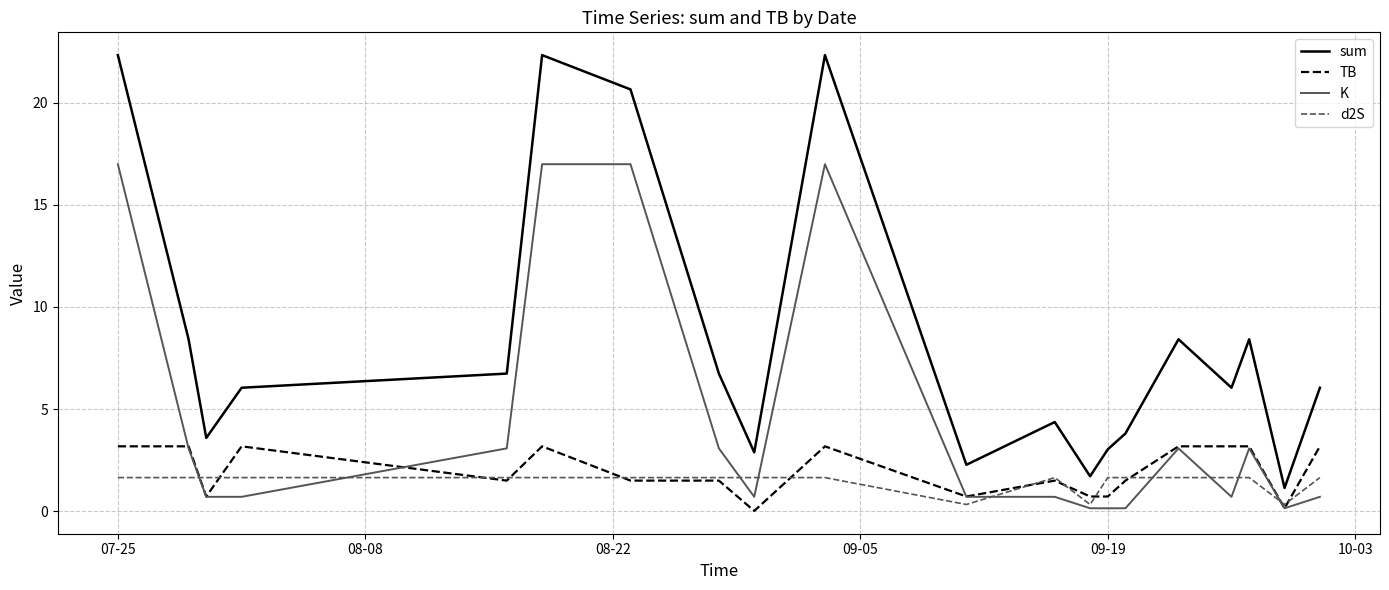

List the series in order of their peak value, highest first.

sum, K, TB, d2S